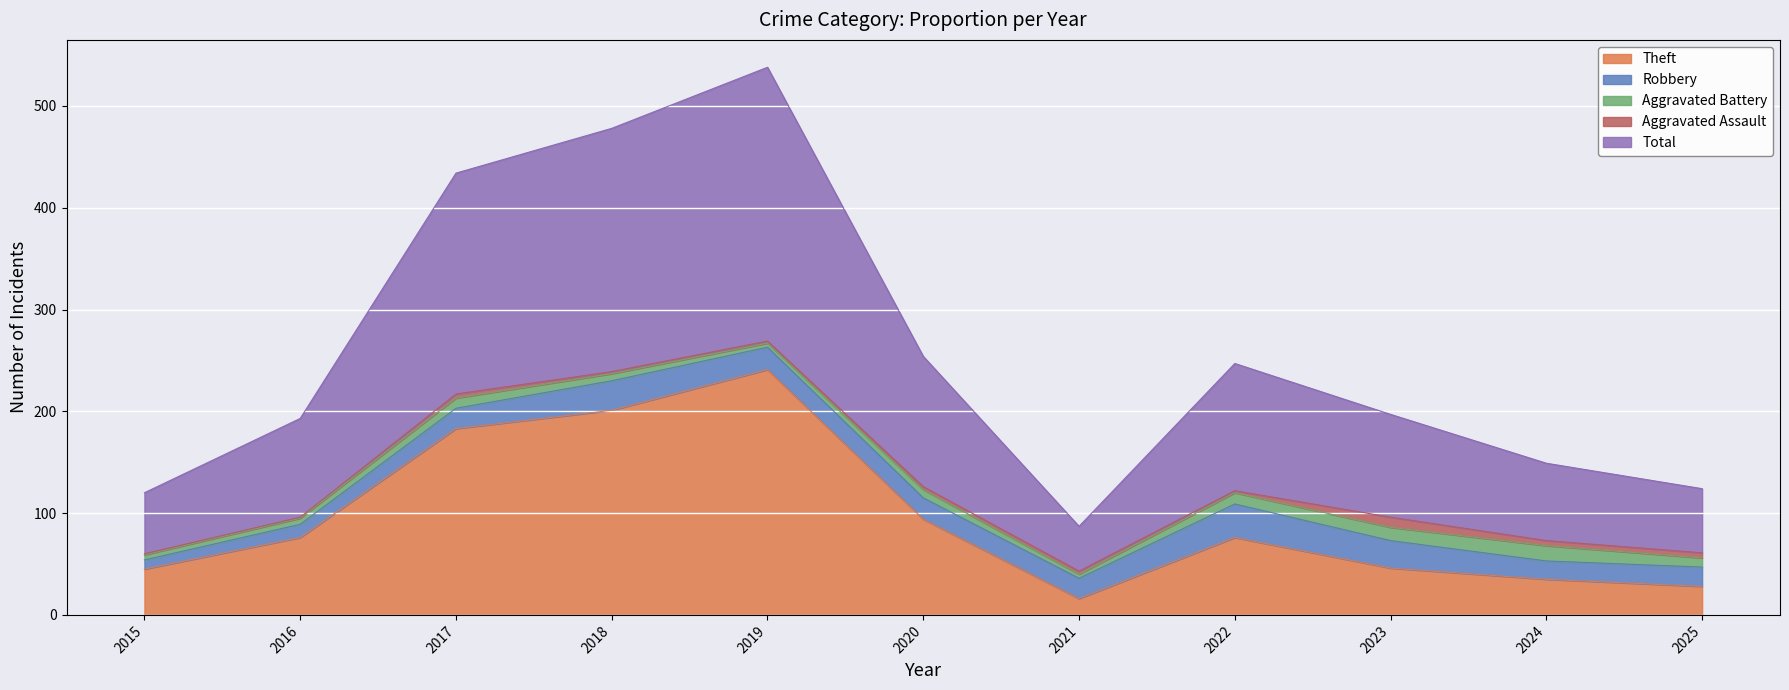

Rank the series by their maximum value, from highest to lowest.

Total, Theft, Robbery, Aggravated Battery, Aggravated Assault